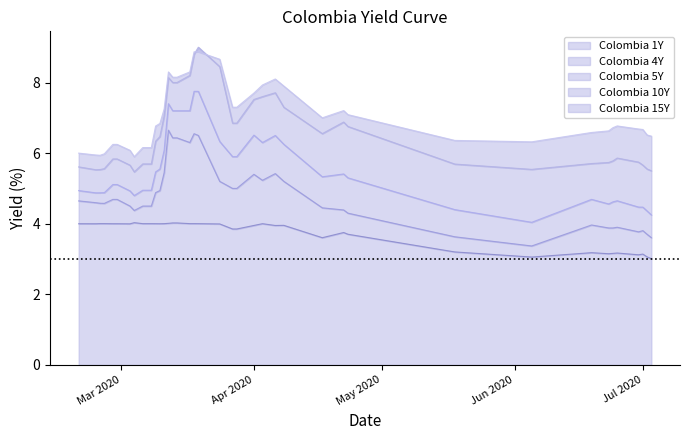

What is the value of the Colombia 4Y point at the 29th from the left?

4.4